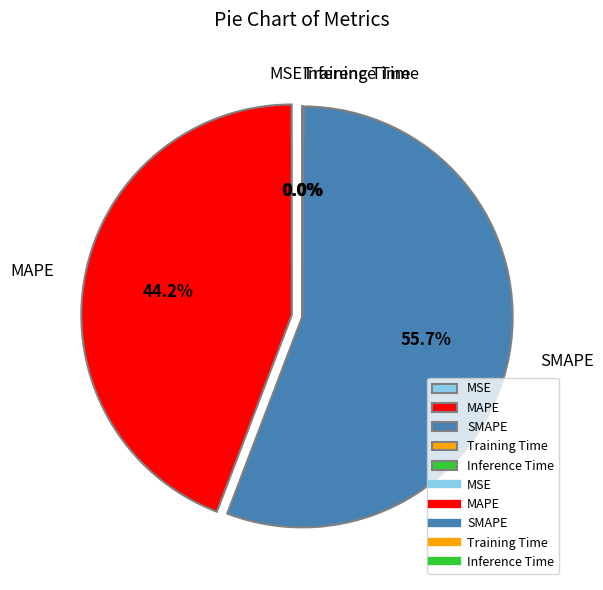

Which slice represents more than half of the pie?

SMAPE